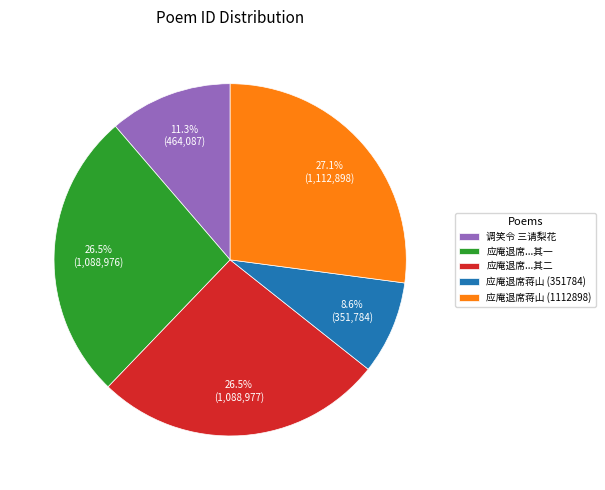

What is the smallest slice in the pie chart?

应庵退席蒋山 (351784)